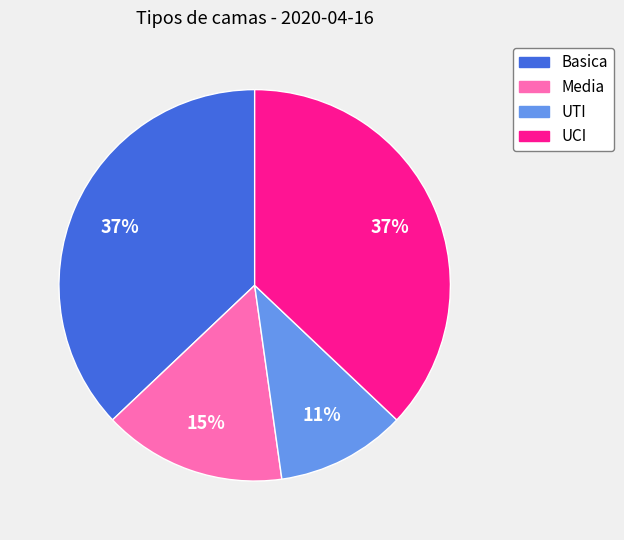

What is the ratio of the value at UTI to the value at Media?

0.7